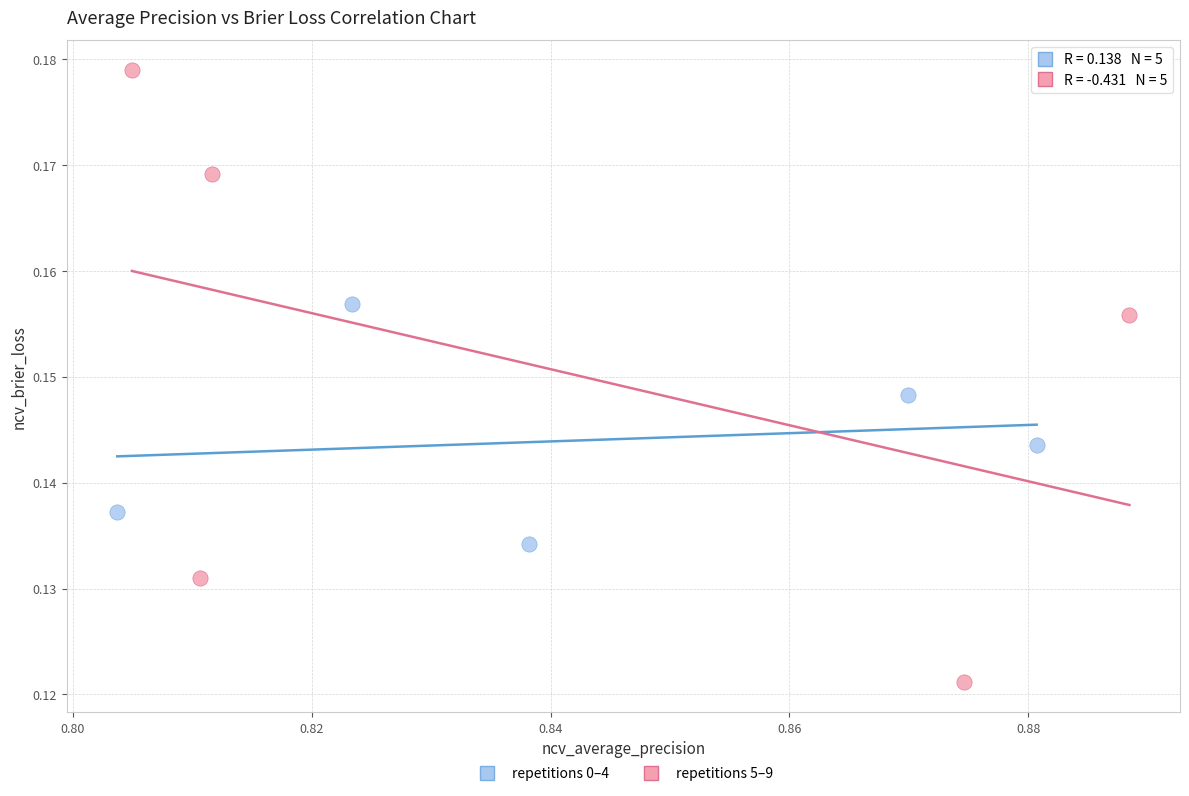

Which series contains the highest Y value?

repetitions 5–9